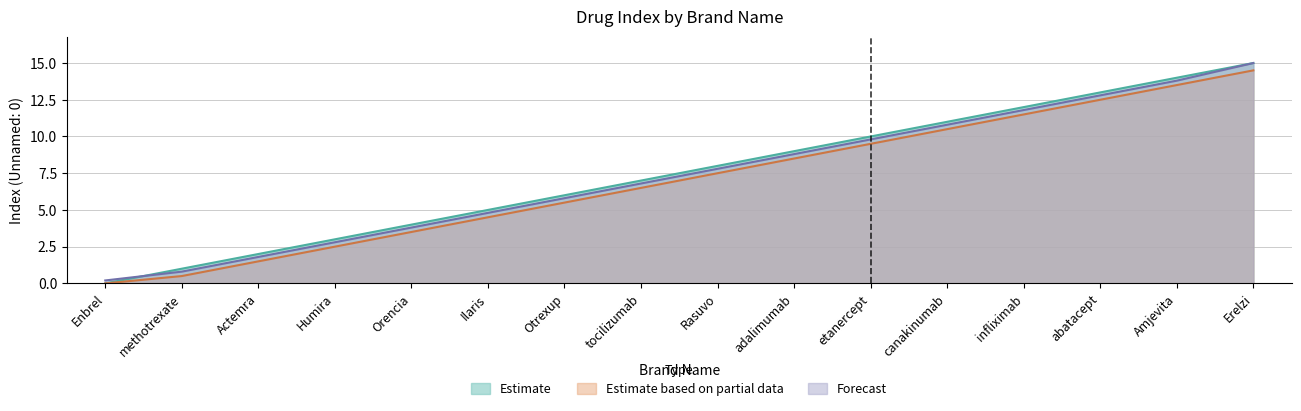

Rank the categories by Estimate based on partial data value from highest to lowest.

Erelzi, Amjevita, abatacept, infliximab, canakinumab, etanercept, adalimumab, Rasuvo, tocilizumab, Otrexup, Ilaris, Orencia, Humira, Actemra, methotrexate, Enbrel